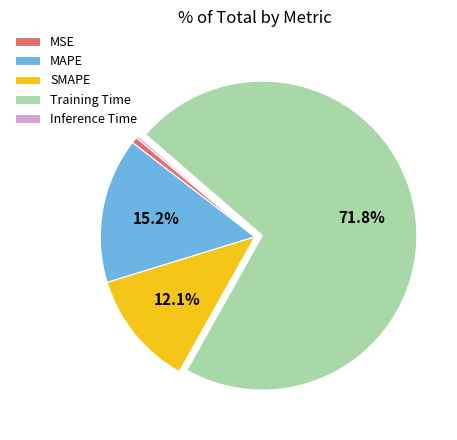

To the nearest percent, what percentage of the pie is SMAPE?

12%